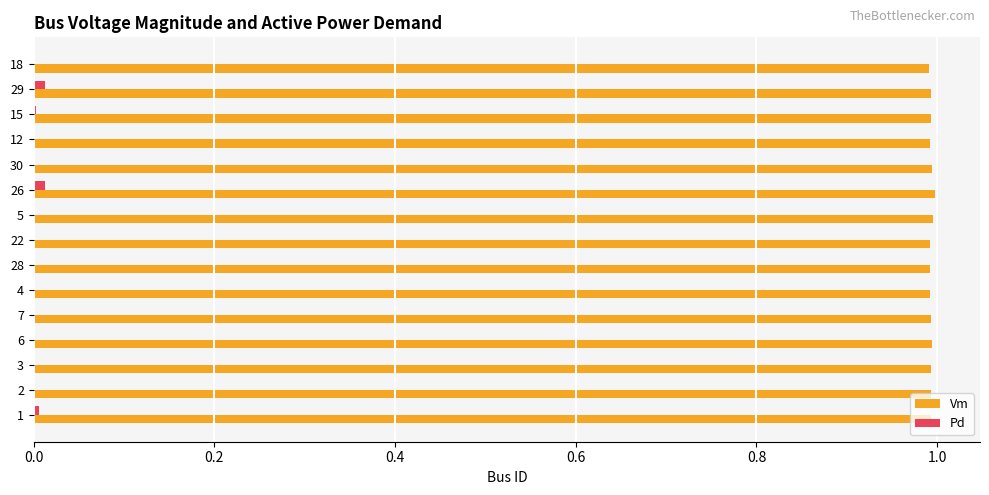

Which series has the widest spread of values?

Pd